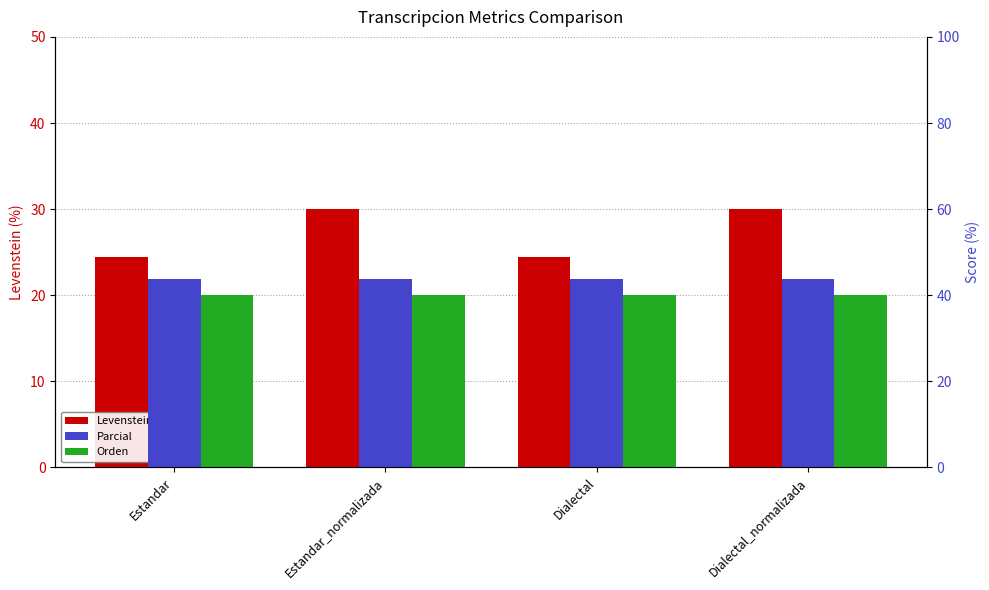

What is the label of the 4th bar from the right?

Estandar